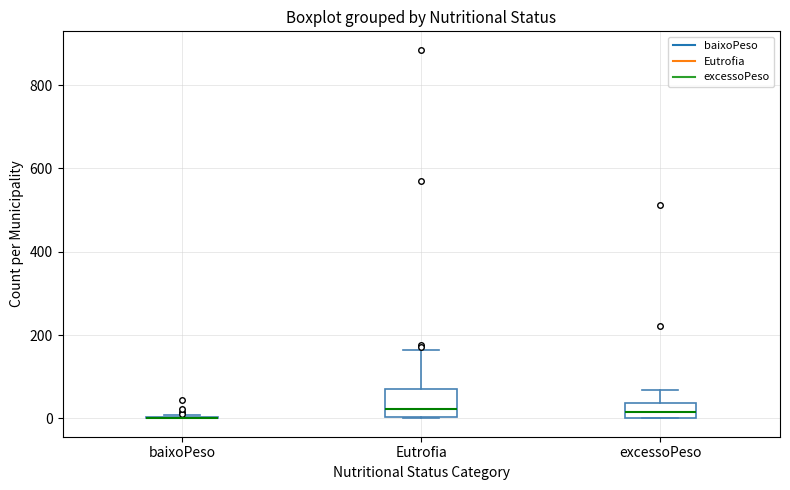

Reading left to right, read every box against the y-axis: the position of its median line, the range the box covers, and the ends of its whiskers. The values are not printed on the chart, so give them approximately, as read against the axis.

baixoPeso: box collapsed to a line at 0, whiskers 0 to 0
Eutrofia: median 20, box 0 to 60, whiskers 0 to 160
excessoPeso: median 20, box 0 to 40, whiskers 0 to 60